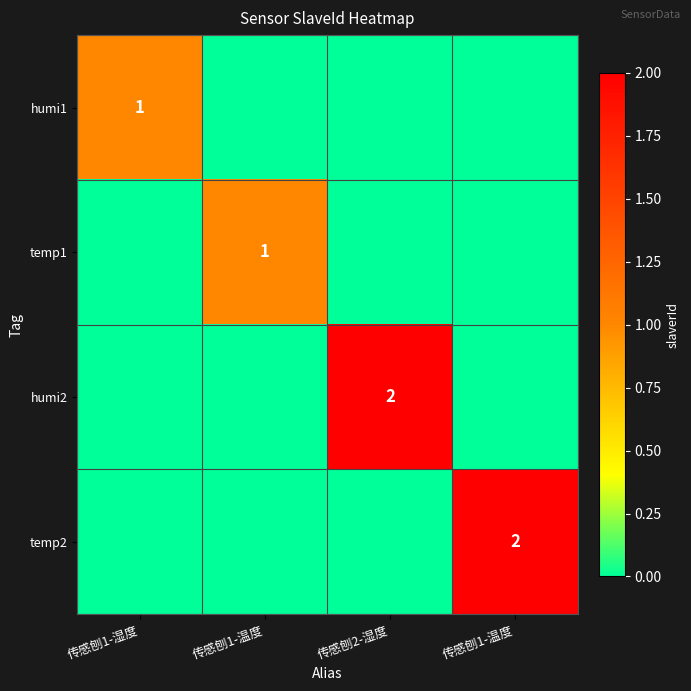

At which category is the sum across all series the highest?

传感刨2-湿度